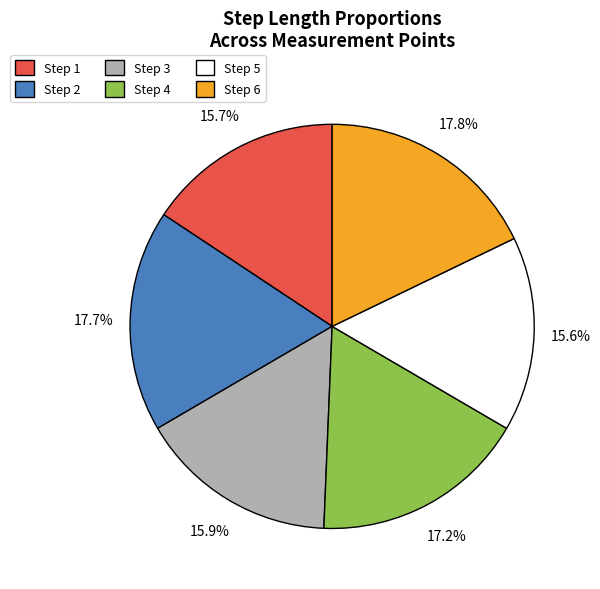

Which has a higher value, Step 3 or Step 2?

Step 2